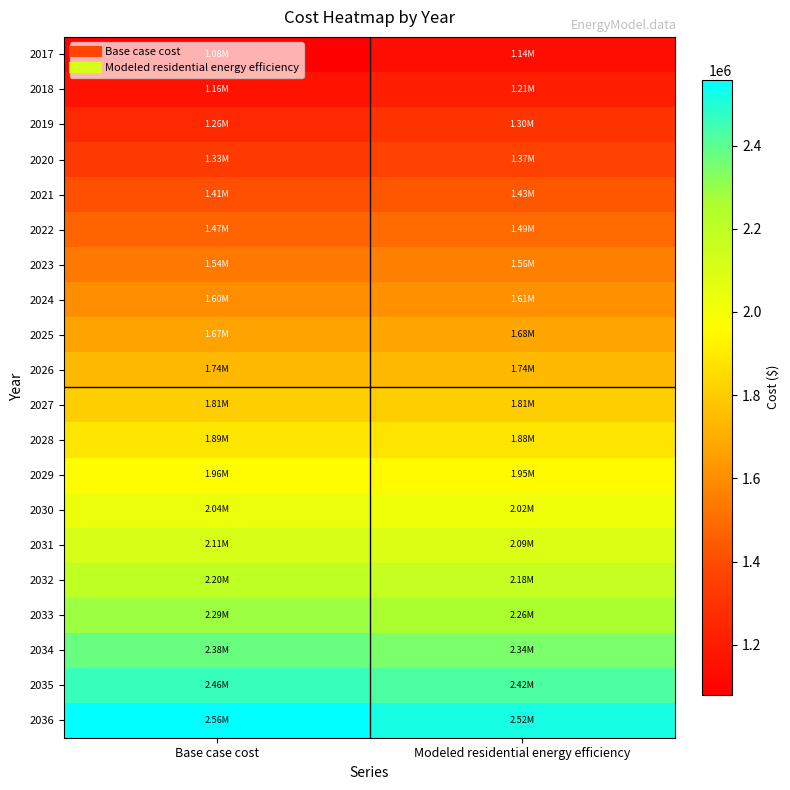

Reading left to right, extract all data points from this chart.

2017: Base case cost=1080024.9	Modeled residential energy efficiency=1139879.5
2018: Base case cost=1161309.2	Modeled residential energy efficiency=1212061.4
2019: Base case cost=1260023.6	Modeled residential energy efficiency=1299945.1
2020: Base case cost=1333574.0	Modeled residential energy efficiency=1366403.3
2021: Base case cost=1407661.5	Modeled residential energy efficiency=1434501.7
2022: Base case cost=1472708.4	Modeled residential energy efficiency=1494052.7
2023: Base case cost=1538669.5	Modeled residential energy efficiency=1555414.4
2024: Base case cost=1598191.0	Modeled residential energy efficiency=1610420.5
2025: Base case cost=1667576.7	Modeled residential energy efficiency=1675170.2
2026: Base case cost=1739915.8	Modeled residential energy efficiency=1742751.1
2027: Base case cost=1809007.4	Modeled residential energy efficiency=1807567.8
2028: Base case cost=1886228.6	Modeled residential energy efficiency=1880590.6
2029: Base case cost=1961439.6	Modeled residential energy efficiency=1951272.8
2030: Base case cost=2035681.1	Modeled residential energy efficiency=2021868.5
2031: Base case cost=2112729.8	Modeled residential energy efficiency=2094532.5
2032: Base case cost=2198425.2	Modeled residential energy efficiency=2175912.7
2033: Base case cost=2287905.2	Modeled residential energy efficiency=2260942.8
2034: Base case cost=2376010.8	Modeled residential energy efficiency=2344867.3
2035: Base case cost=2459705.4	Modeled residential energy efficiency=2424850.8
2036: Base case cost=2557833.5	Modeled residential energy efficiency=2518926.0